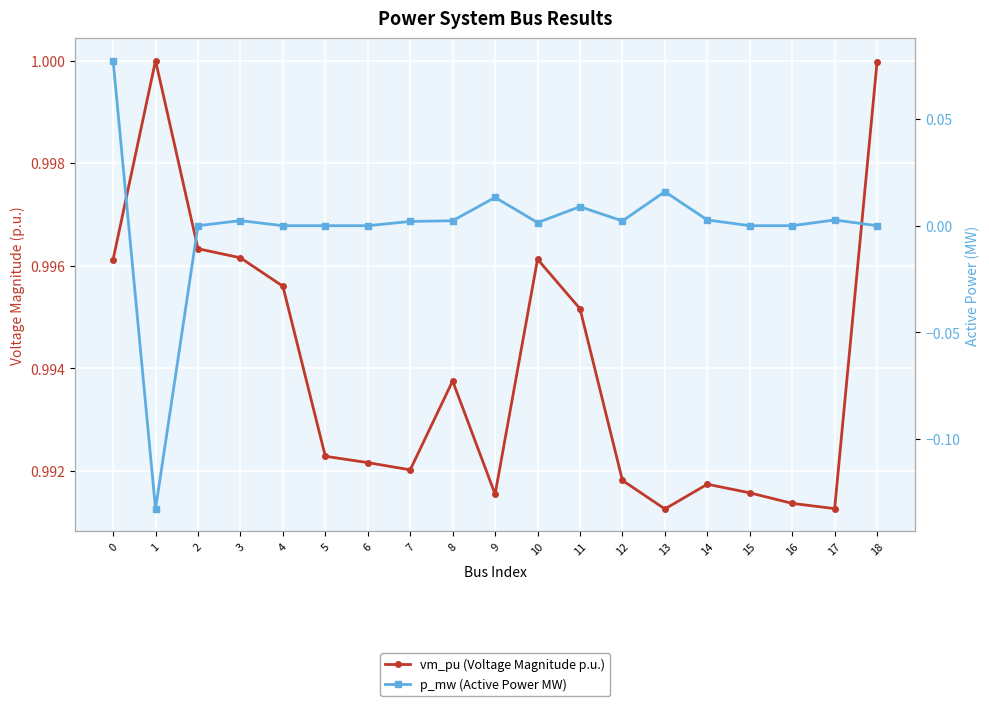

Which series has the largest range (max minus min)?

p_mw (Active Power MW)